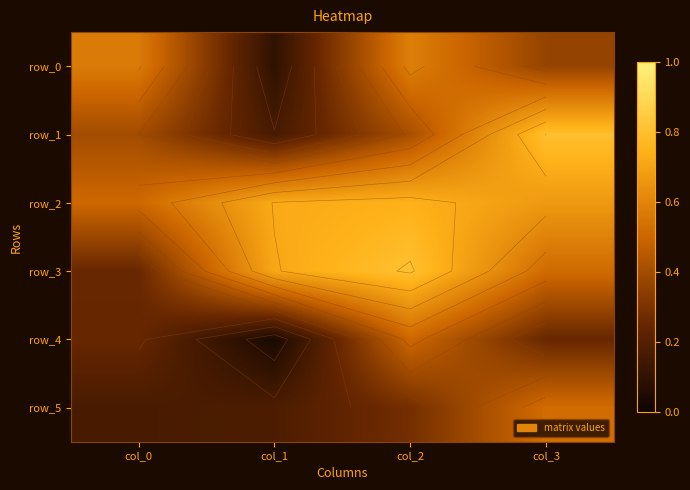

Is the value of row_4 at col_3 greater than the value of row_1 at col_2?

No